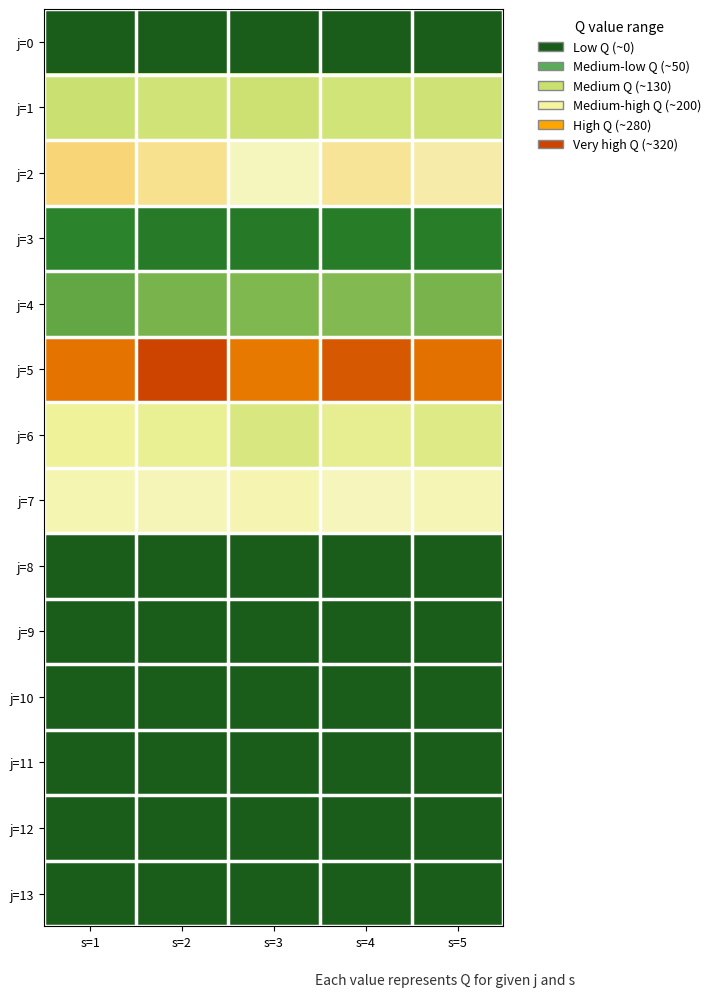

What is the maximum value shown in the chart?

323.5